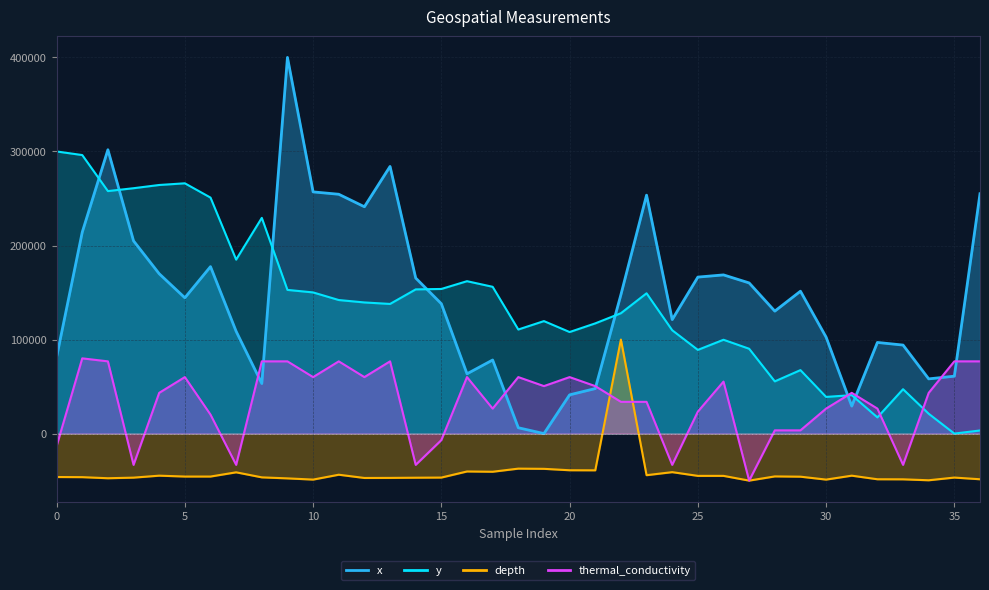

Reading right to left, what are all the values shown in this chart?

x: 36=255031.9	35=61046.8	34=58174.0	33=94119.8	32=96920.7	31=29230.6	30=102558.6	29=151396.0	28=130209.2	27=160193.9	26=168740.5	25=166406.3	24=121195.8	23=253523.7	22=147661.4	21=47867.9	20=41188.6	19=0.0	18=6212.4	17=78247.6	16=63560.5	15=138073.4	14=165400.8	13=284083.0	12=241206.6	11=254493.2	10=257006.9	9=400000.0	8=53254.3	7=108699.2	6=177538.4	5=144393.6	4=169961.4	3=204901.7	2=301822.4	1=214202.4	0=81335.8
y: 36=3306.1	35=0.0	34=21089.3	33=47189.8	32=17226.4	31=40890.9	30=38994.3	29=67496.1	28=55524.6	27=90203.6	26=99773.8	25=88985.6	24=109900.8	23=149173.5	22=127997.2	21=117191.6	20=107986.8	19=119610.2	18=110666.4	17=156081.4	16=162049.8	15=153784.6	14=153332.2	13=137863.2	12=139446.7	11=142021.9	10=150113.1	9=152792.8	8=229371.8	7=184983.5	6=250948.3	5=266138.9	4=264346.6	3=260918.7	2=257856.3	1=296171.9	0=300000.0
depth: 36=-48560.5	35=-46761.0	34=-49640.1	33=-48632.4	32=-48560.5	31=-44745.7	30=-48920.3	29=-45825.3	28=-45537.4	27=-50000.0	26=-44961.6	25=-44961.6	24=-41002.9	23=-44241.8	22=100000.0	21=-39059.5	20=-38987.5	19=-37476.0	18=-37260.1	17=-40571.0	16=-40283.1	15=-46761.0	14=-46905.0	13=-47120.9	12=-47192.9	11=-43738.0	10=-48920.3	9=-47624.8	8=-46545.1	7=-41182.8	6=-45681.4	5=-45681.4	4=-44745.7	3=-46833.0	2=-47480.8	1=-46329.2	0=-46185.2
thermal_conductivity: 36=76809.8	35=76809.8	34=43312.9	33=-33251.5	32=26564.4	31=43312.9	30=26564.4	29=3435.6	28=3435.6	27=-50000.0	26=55276.1	25=23374.2	24=-33251.5	23=33742.3	22=33742.3	21=50490.8	20=60061.3	19=50490.8	18=60061.3	17=26564.4	16=60061.3	15=-6932.5	14=-33251.5	13=76809.8	12=60061.3	11=76809.8	10=60061.3	9=76809.8	8=76809.8	7=-33251.5	6=20184.0	5=60061.3	4=43312.9	3=-33251.5	2=76809.8	1=80000.0	0=-13312.9